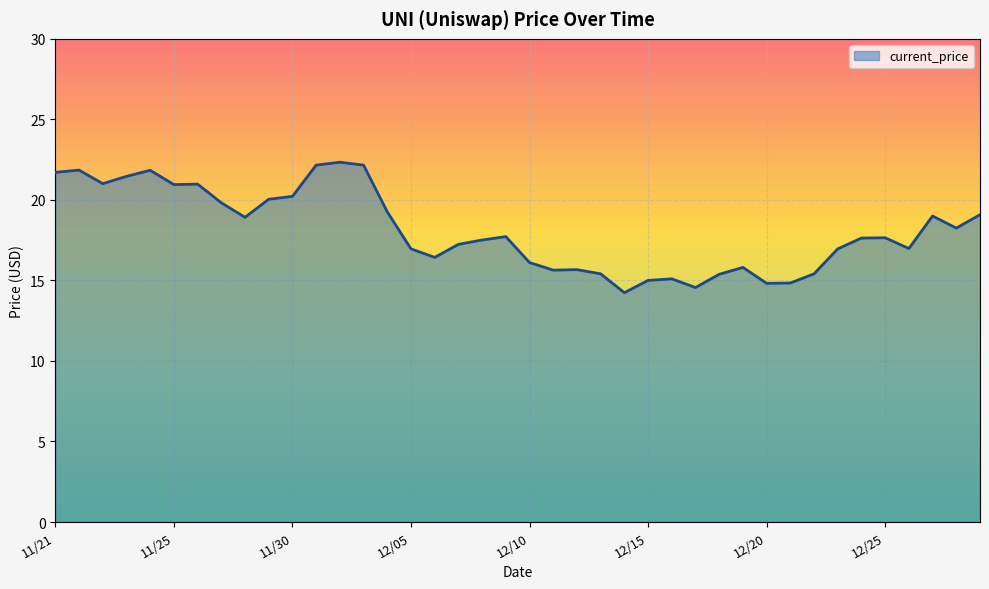

What is the greatest value displayed?

22.3